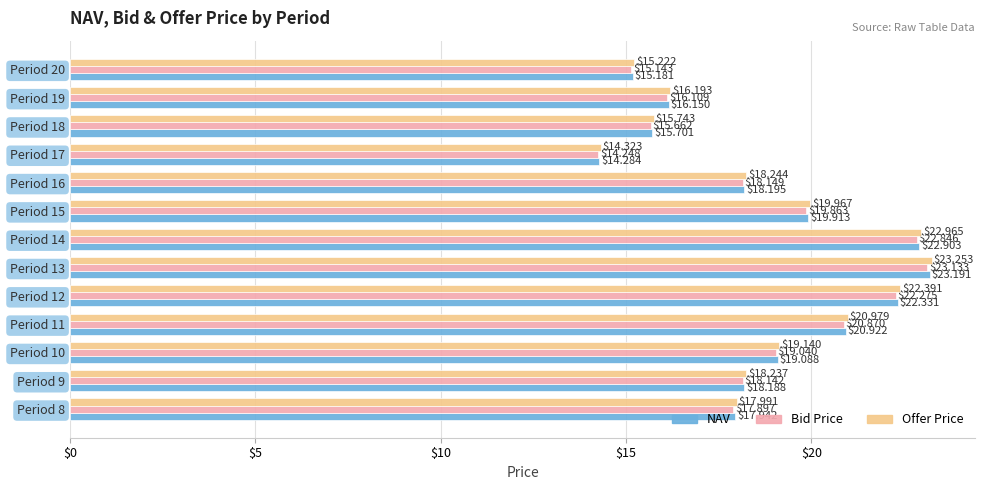

What is the difference between the maximum and minimum values in the Bid Price series?

8.9